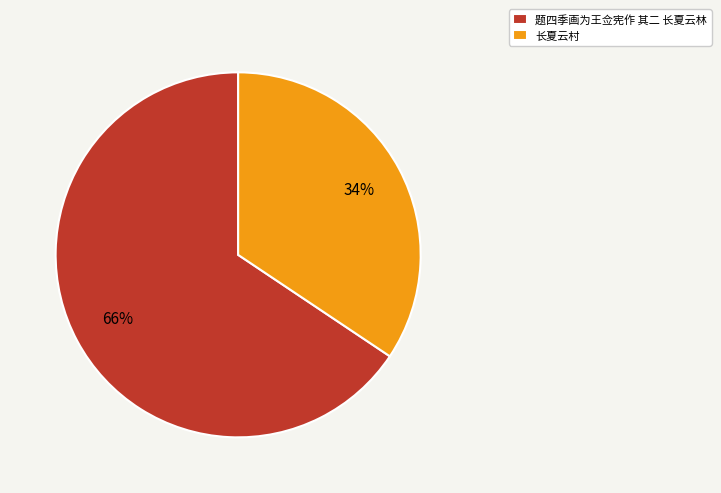

To the nearest percent, what is the combined percentage of 题四季画为王佥宪作 其二 长夏云林 and 长夏云村?

100%